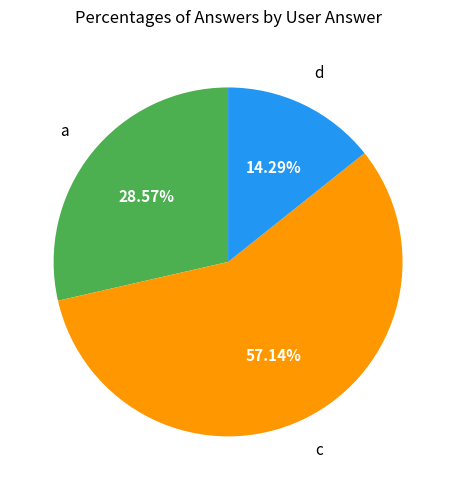

Is there any slice that represents more than half of the pie?

Yes